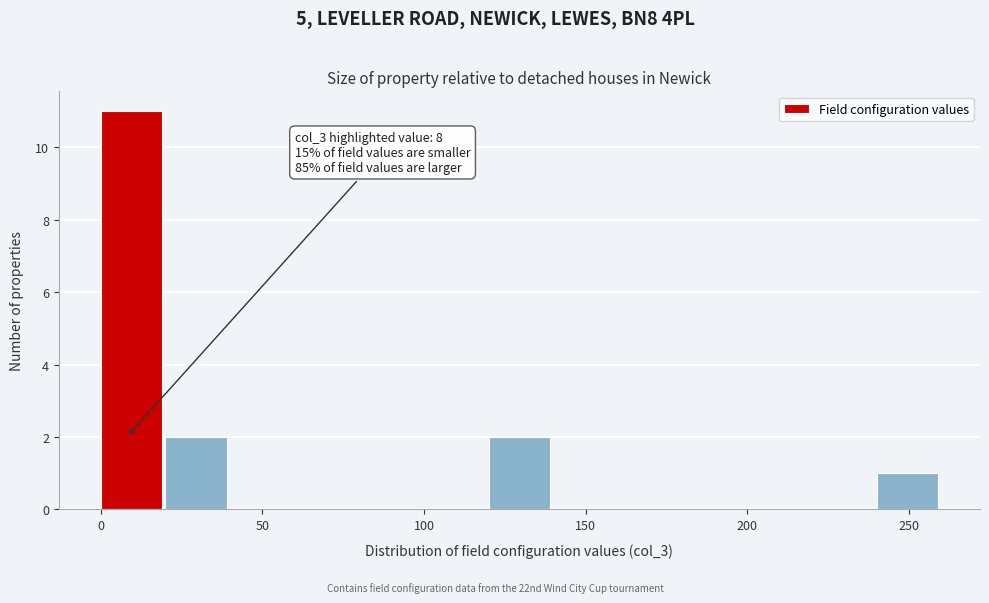

Which range on the x-axis has the tallest bar?

0 to 20